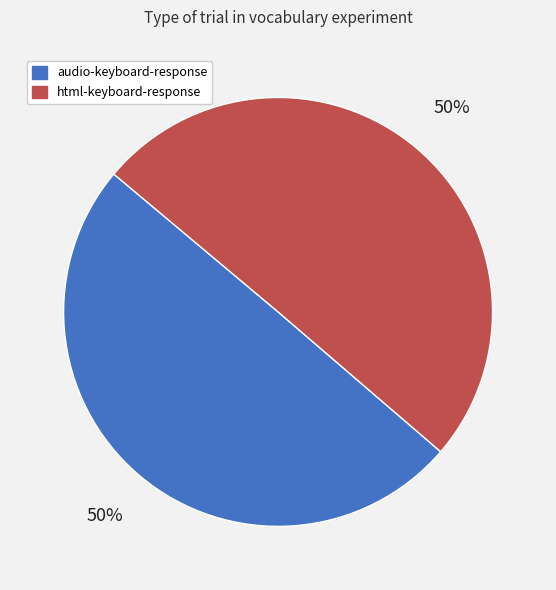

Do html-keyboard-response and audio-keyboard-response together represent more than half of the pie?

Yes